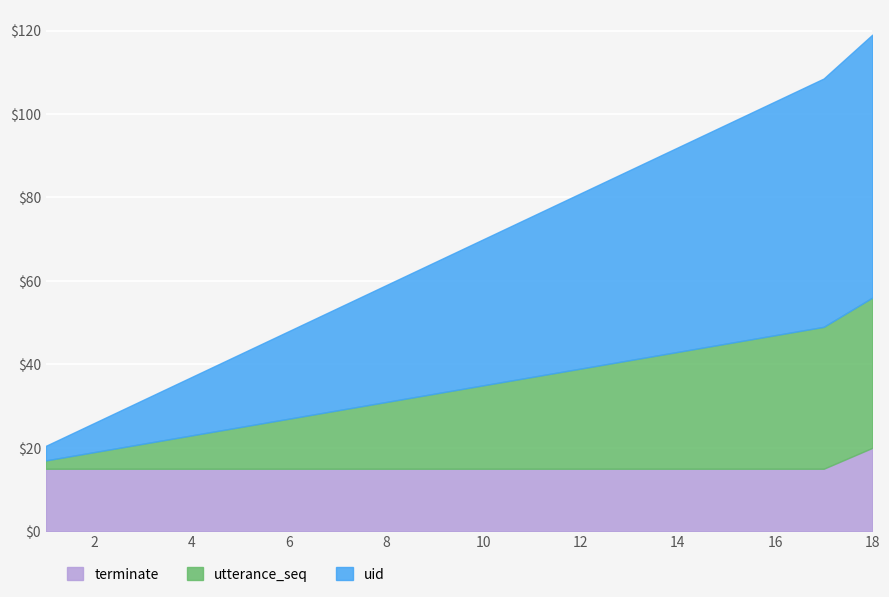

At which label does terminate reach its peak?

18